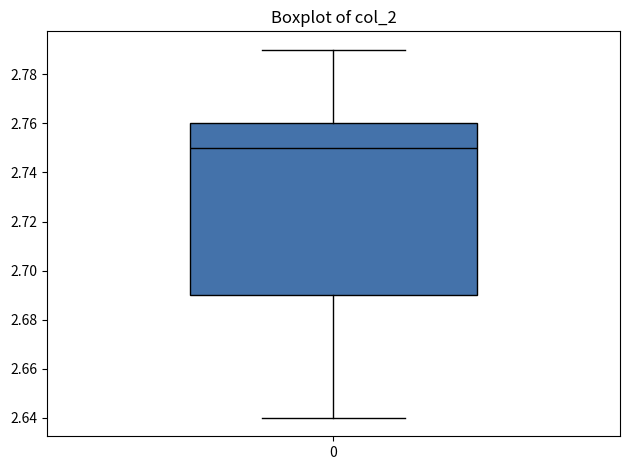

Transcribe this box plot: give where the median line is, the range the box spans, and where the two whiskers end, as read against the y-axis. The values are not printed on the chart, so give them approximately, as read against the axis.

median 2.75, box 2.69 to 2.76, whiskers 2.64 to 2.79